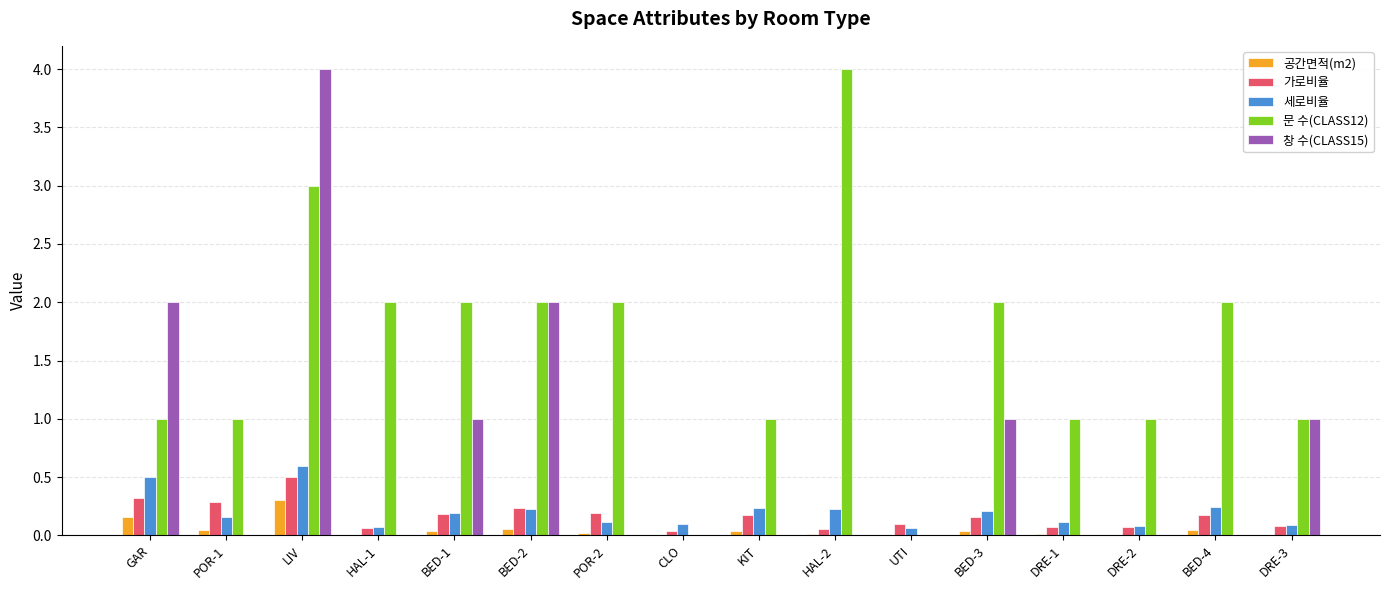

What are all the series names shown in the legend?

공간면적(m2), 가로비율, 세로비율, 문 수(CLASS12), 창 수(CLASS15)